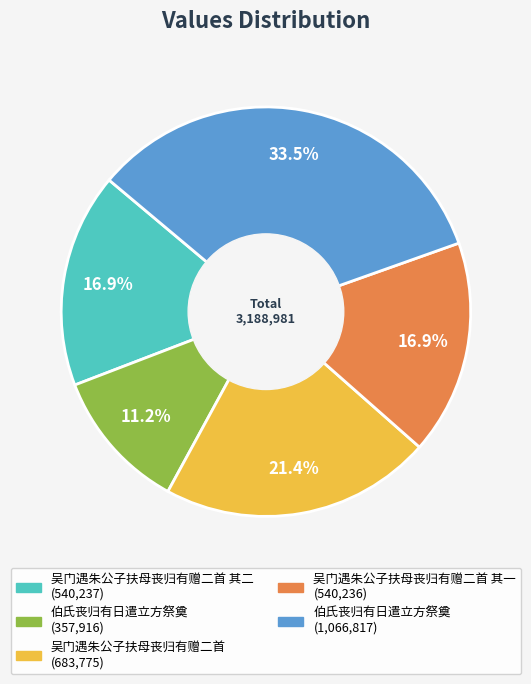

Is there a majority slice in this chart?

No